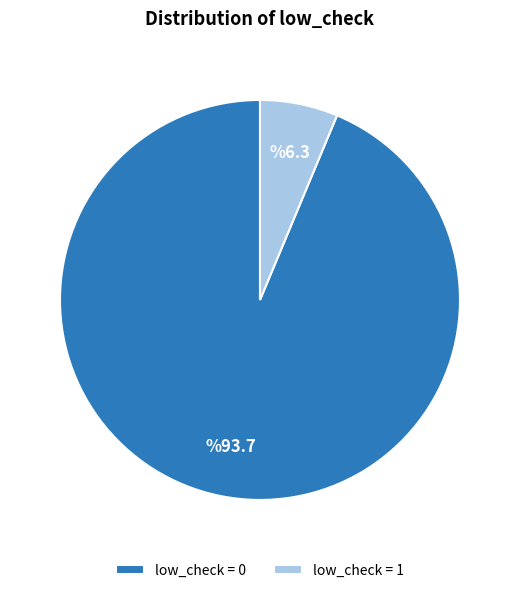

Between low_check = 0 and low_check = 1, which is larger?

low_check = 0